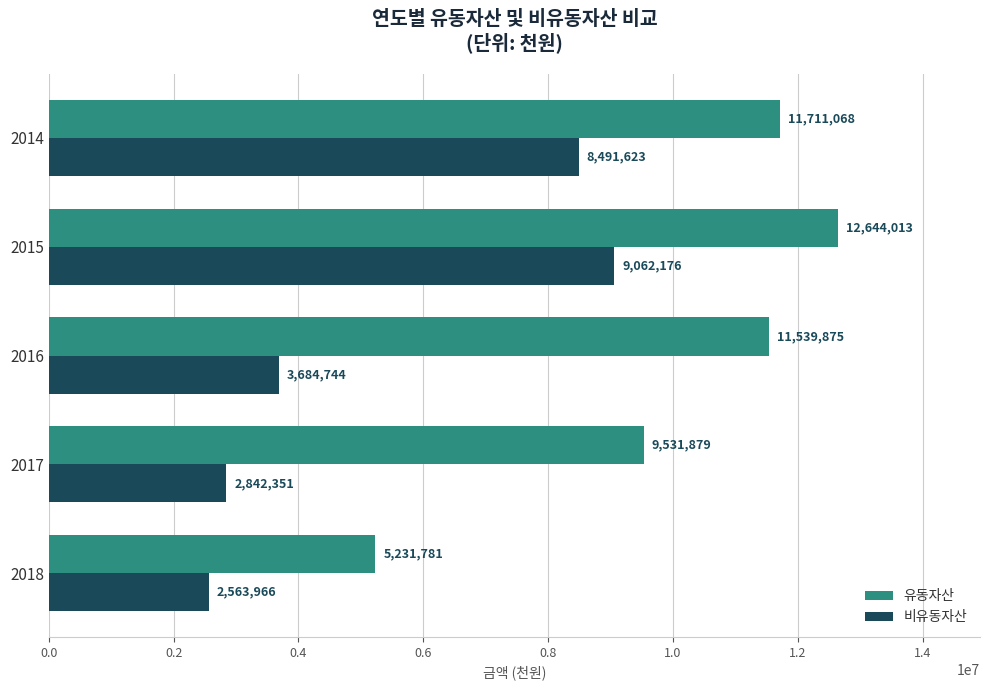

List the labels in order of 비유동자산 value, smallest first.

2018, 2017, 2016, 2014, 2015